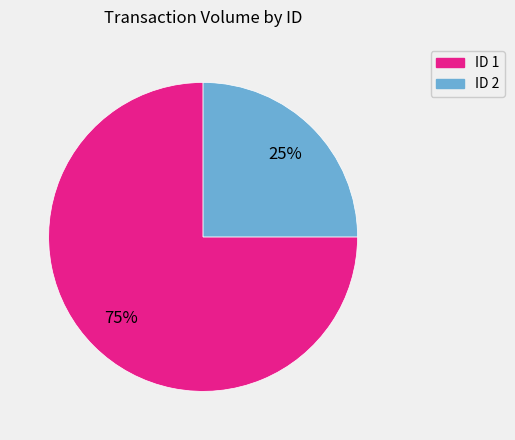

True or false: ID 2 accounts for 25% of the total.

True